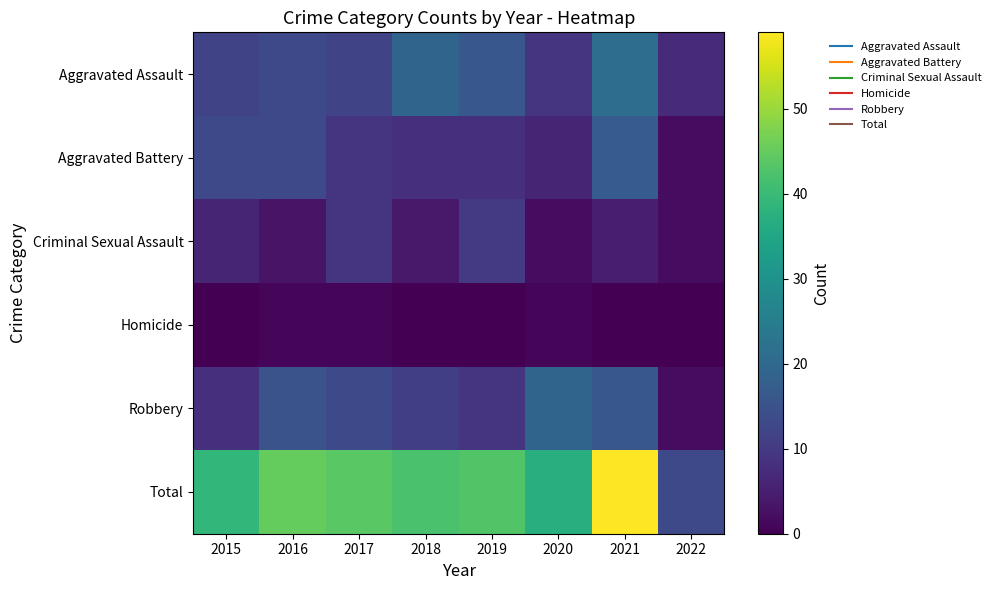

At which category is the sum across all series the highest?

2021